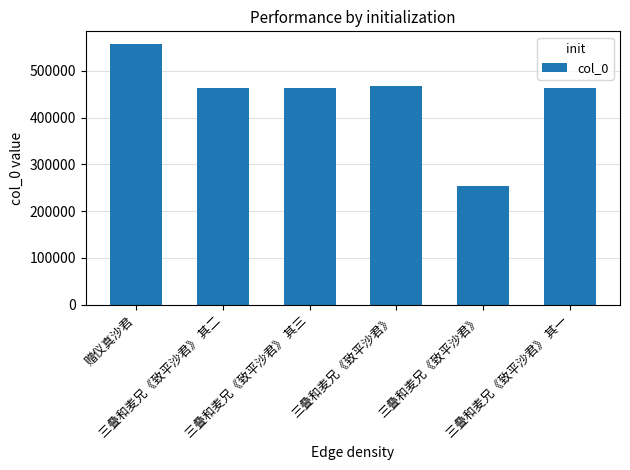

Reading left to right, extract all data points from this chart.

赠仪真沙君=556443	三叠和麦兄《致平沙君》 其二=463091	三叠和麦兄《致平沙君》 其三=463092	三叠和麦兄《致平沙君》=467366	三叠和麦兄《致平沙君》=252608	三叠和麦兄《致平沙君》 其一=463090